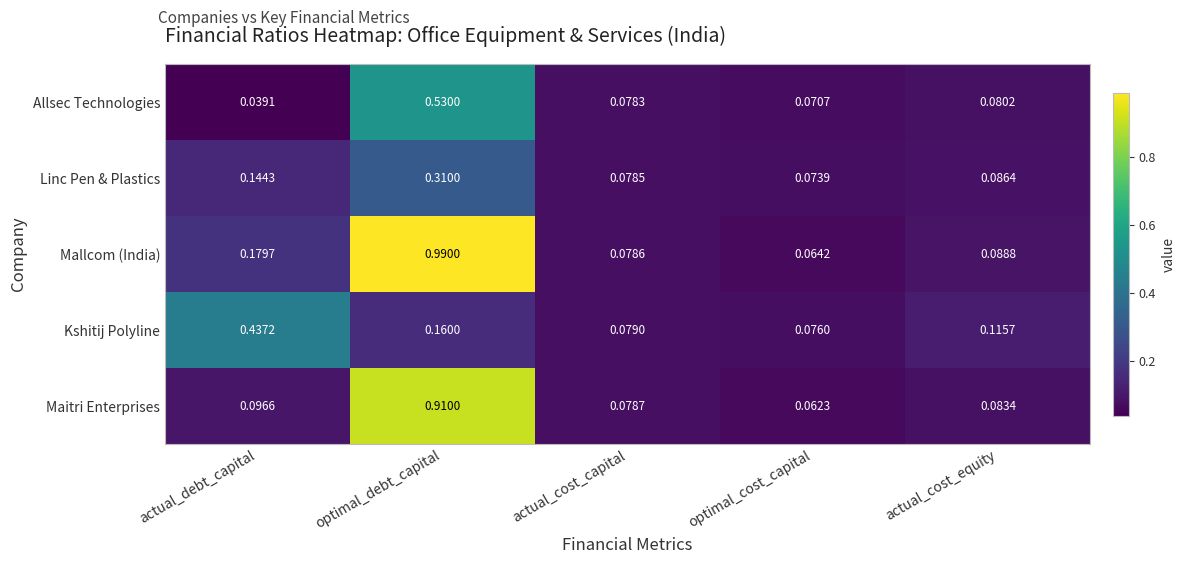

At which label is Linc Pen & Plastics closest to 0?

optimal_cost_capital